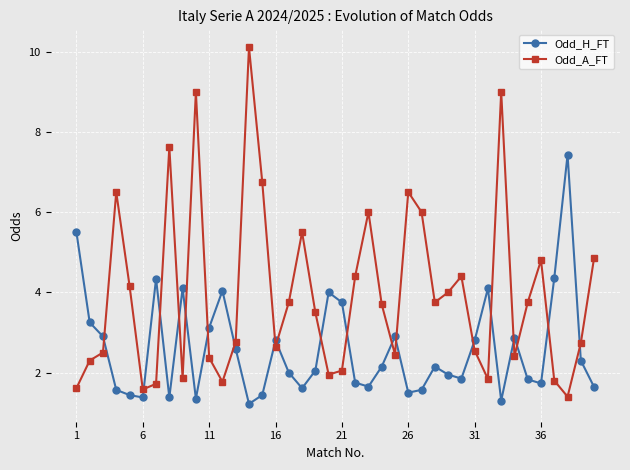

What is the difference between the second highest and second lowest values in the Odd_A_FT series?

7.4